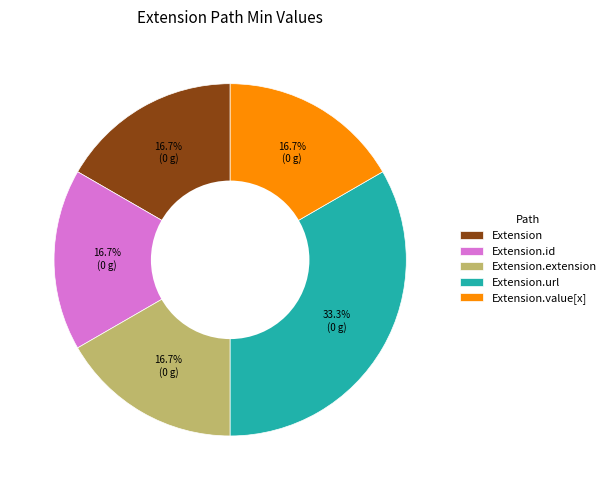

To the nearest percent, what is the combined percentage of Extension.url and Extension.extension?

50%